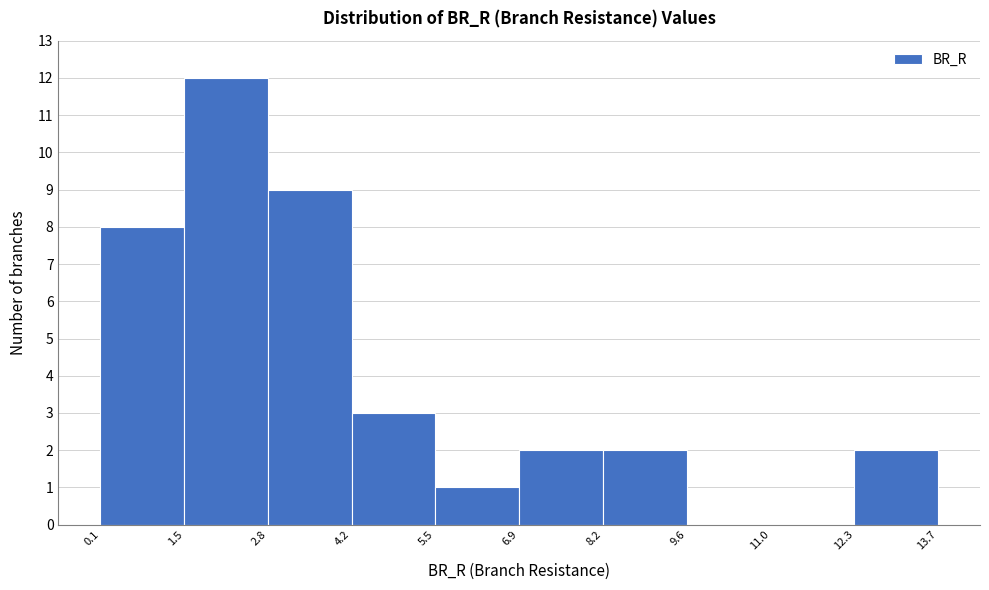

Reading left to right, transcribe this chart: for each bar, give the range it covers on the x-axis and its height. The values are not printed on the chart, so give them approximately, as read against the axis.

0.1 to 1.5: 8
1.5 to 2.8: 12
2.8 to 4.2: 9
4.2 to 5.5: 3
5.5 to 6.9: 1
6.9 to 8.2: 2
8.2 to 9.6: 2
9.6 to 11.0: 0
11.0 to 12.3: 0
12.3 to 13.7: 2